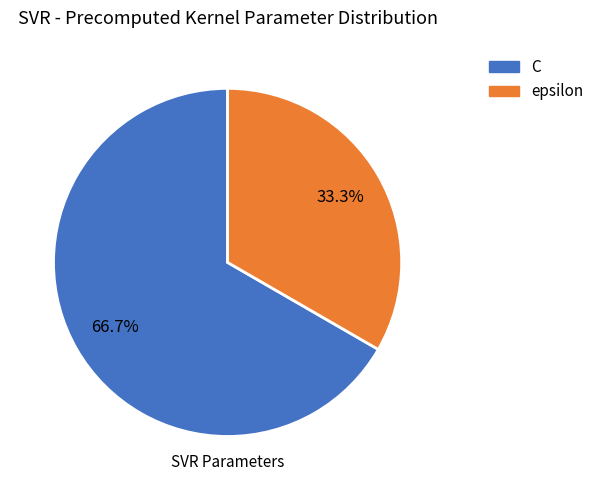

To the nearest percent, what portion does C represent?

67%